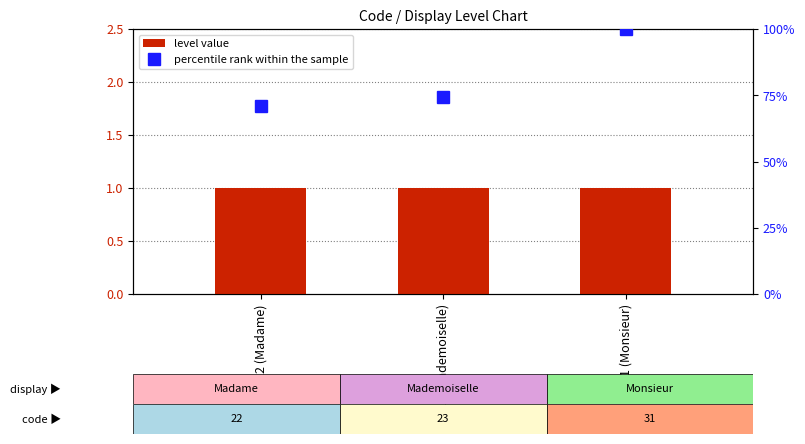

At which category does the chart reach its peak across all series?

31 (Monsieur)